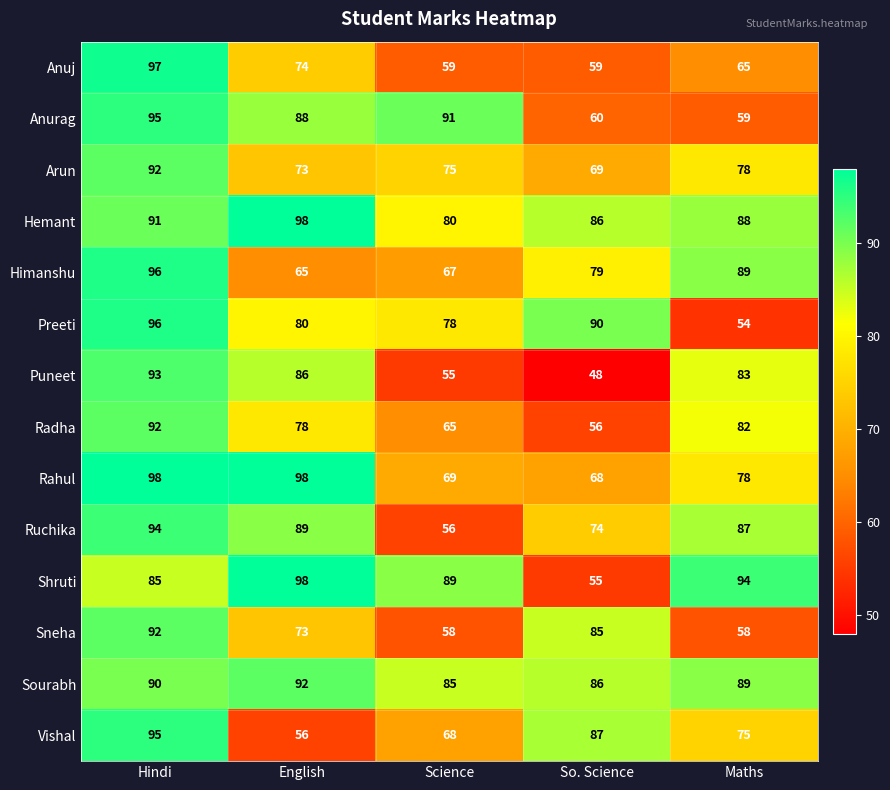

What is the total value across all series at Maths?

1079